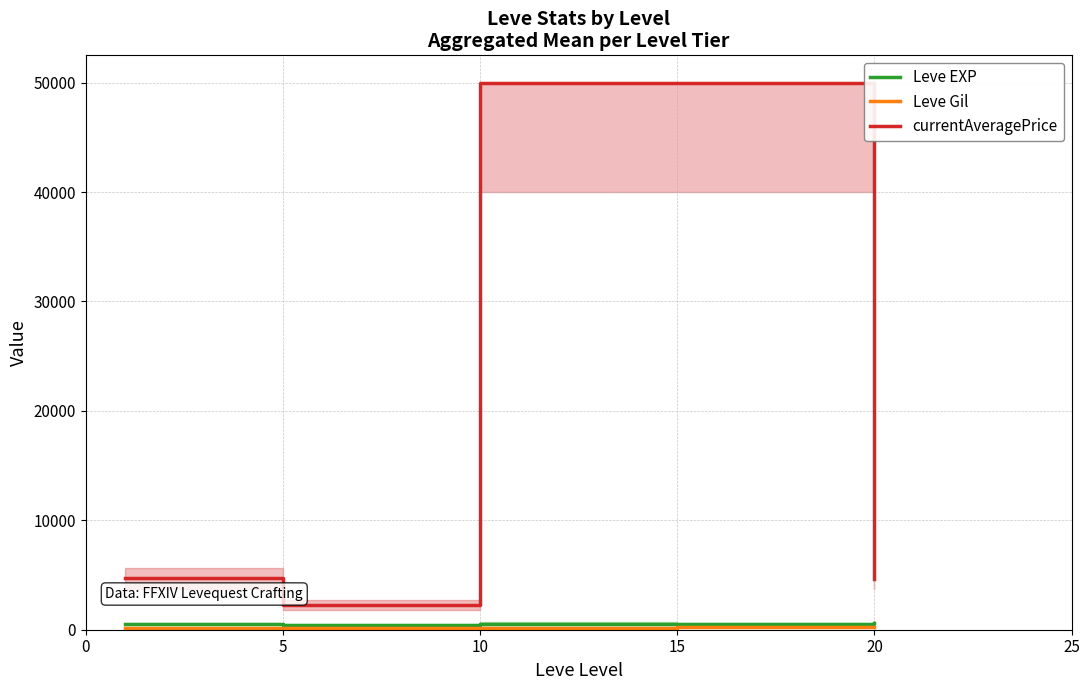

Where does the currentAveragePrice series first go above 4691?

10